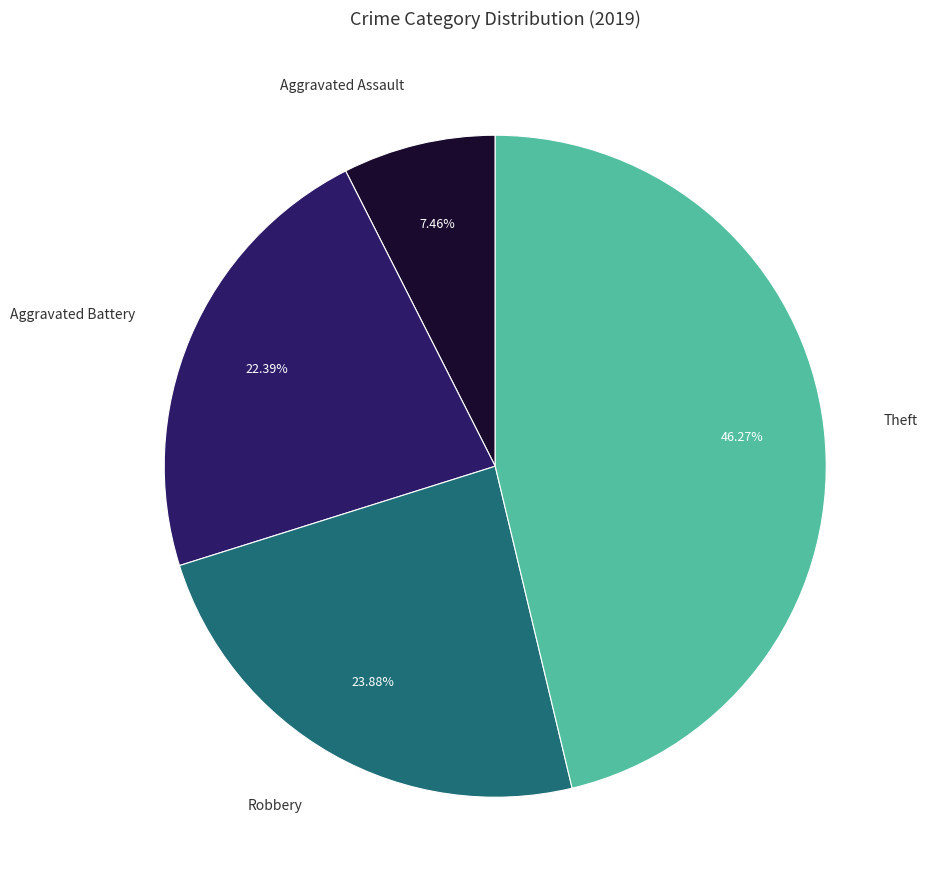

Does any single category account for the majority?

No